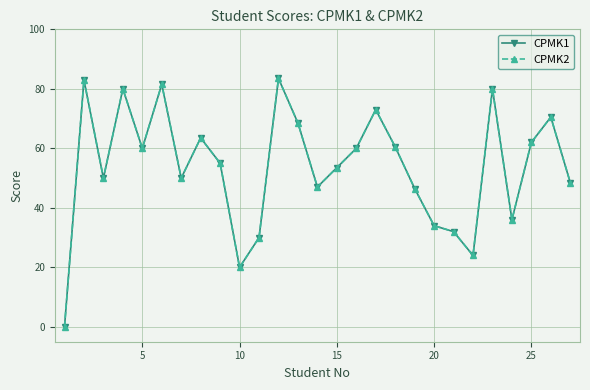

True or false: CPMK1 and CPMK2 intersect in this chart.

False